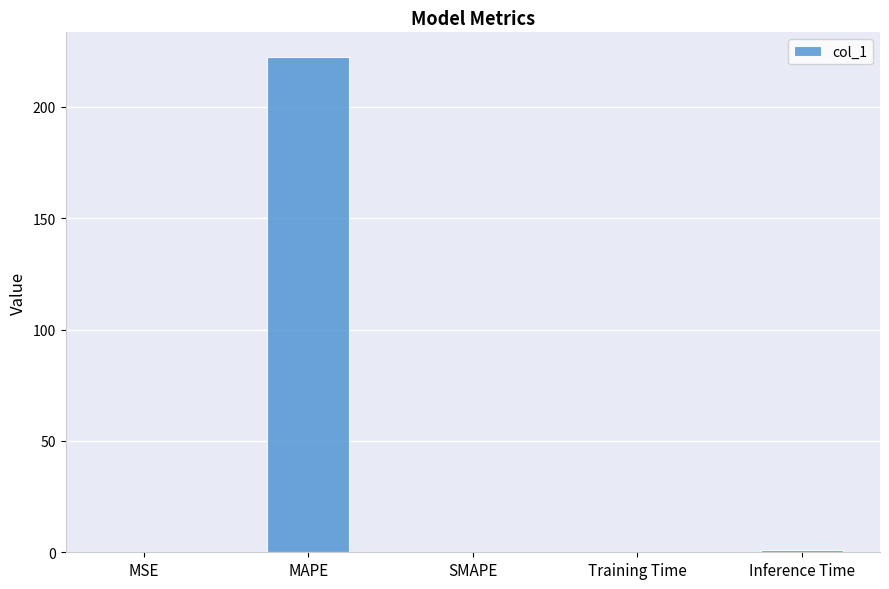

Is it true that the value at SMAPE is 0.0?

True